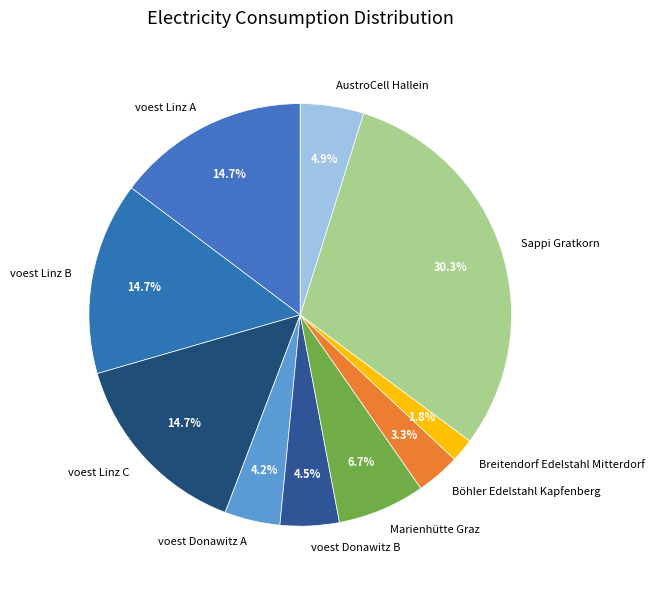

To the nearest percent, what percentage of the pie is AustroCell Hallein?

5%